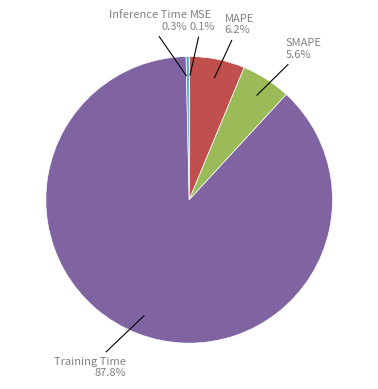

Is there any slice that represents more than half of the pie?

Yes